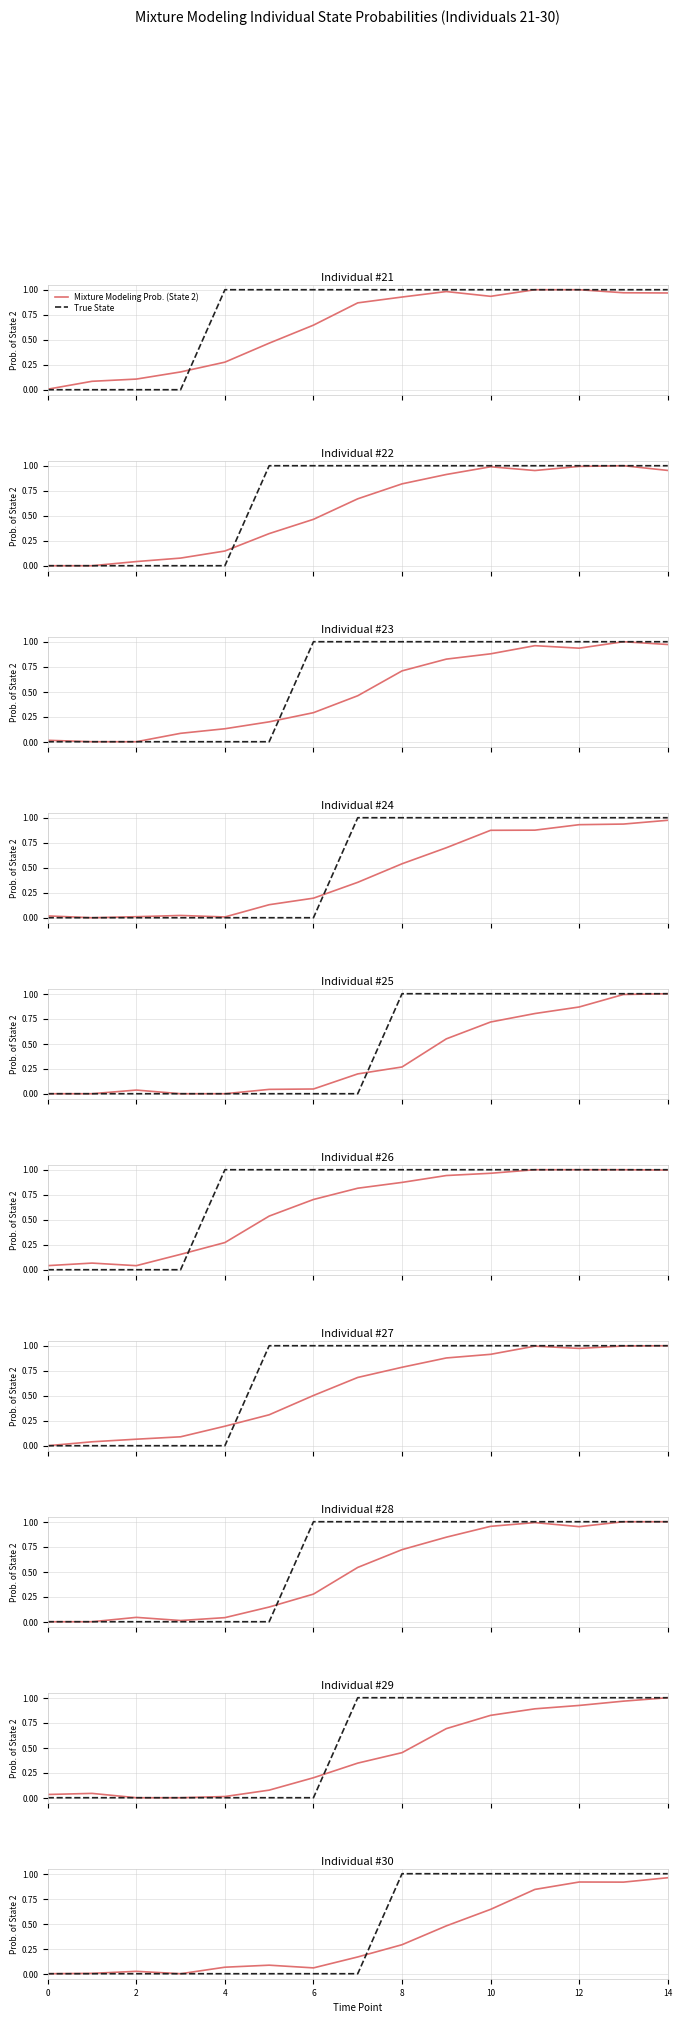

True or false: Mixture Modeling Prob. (State 2) and True State cross at least once.

True